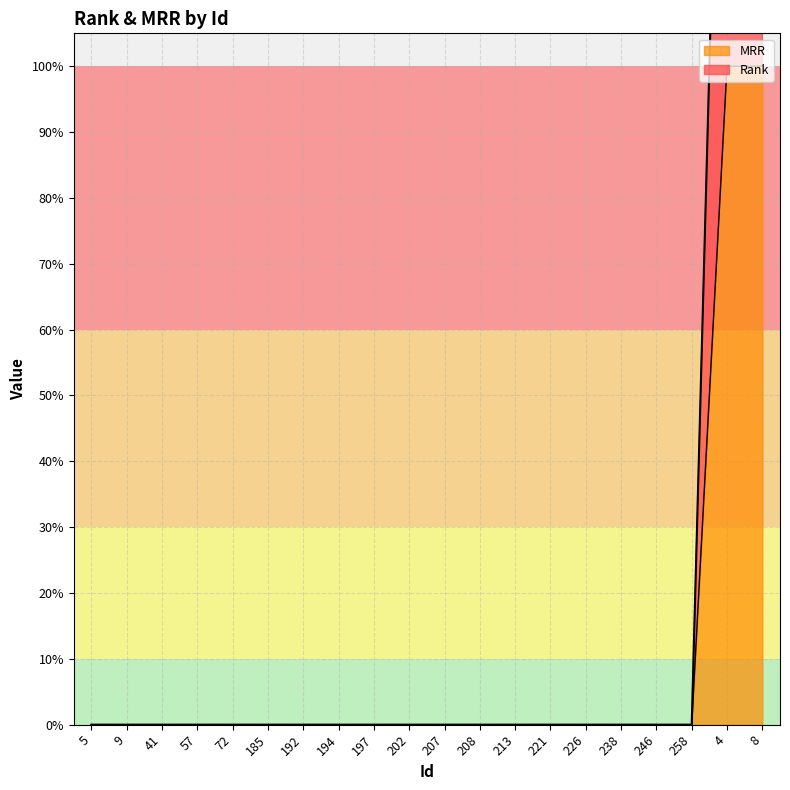

True or false: Rank and MRR cross at least once.

False